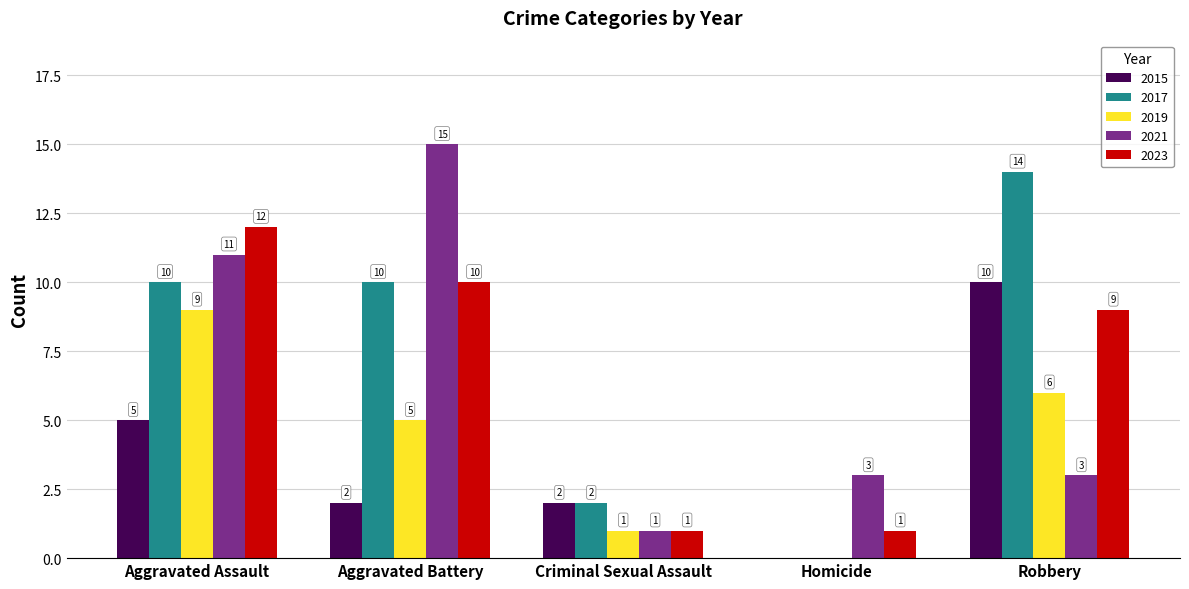

What is the total value across all series at Criminal Sexual Assault?

7